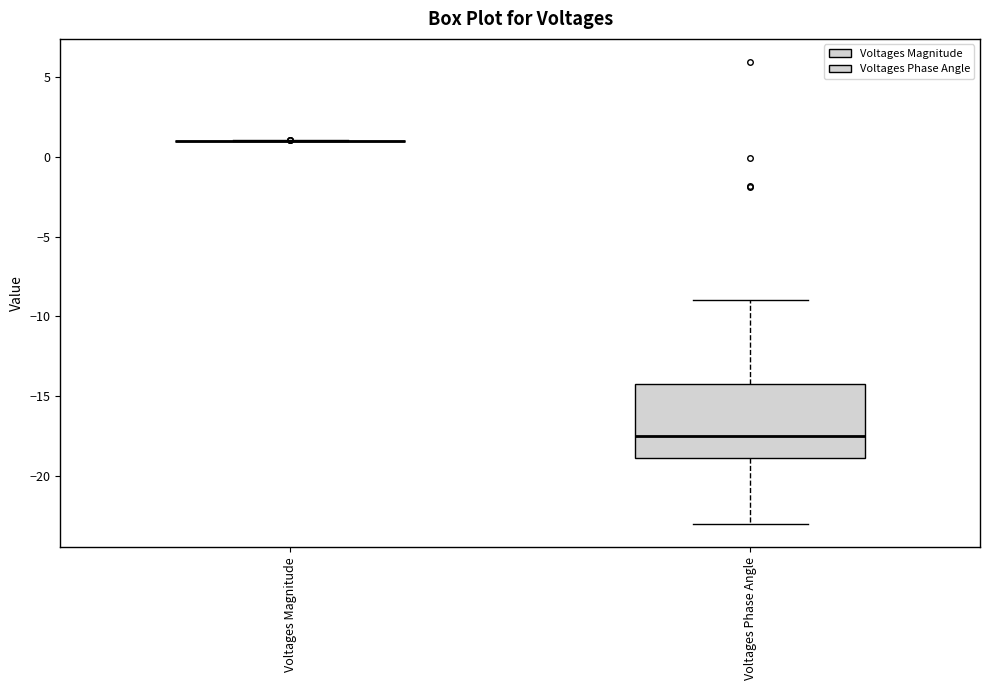

Reading left to right, read every box against the y-axis: the position of its median line, the range the box covers, and the ends of its whiskers. The values are not printed on the chart, so give them approximately, as read against the axis.

Voltages Magnitude: box collapsed to a line at 1.0, whiskers 1.0 to 1.0
Voltages Phase Angle: median -17.5, box -19.0 to -14.5, whiskers -23.0 to -9.0